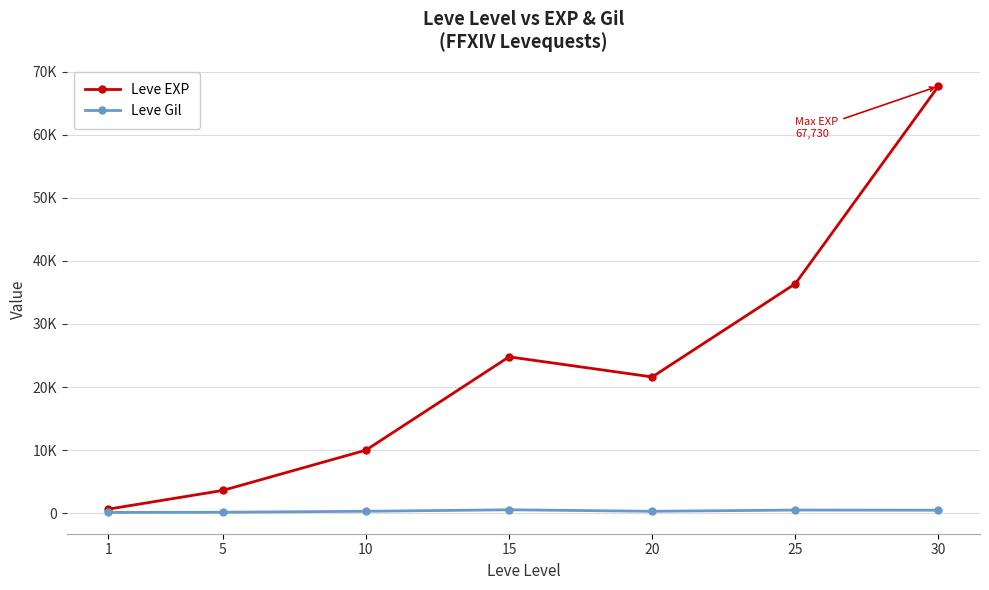

What value does the Leve EXP series have at 5, to the nearest 100?

3600